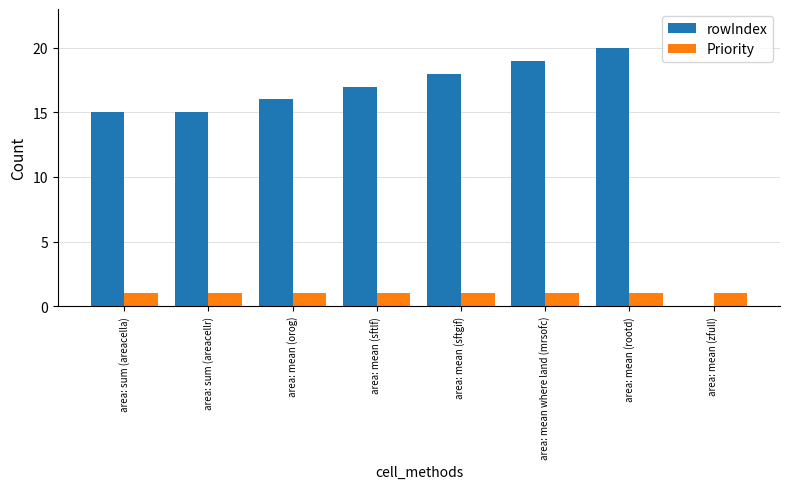

At which category is the sum across all series the highest?

area: mean (rootd)